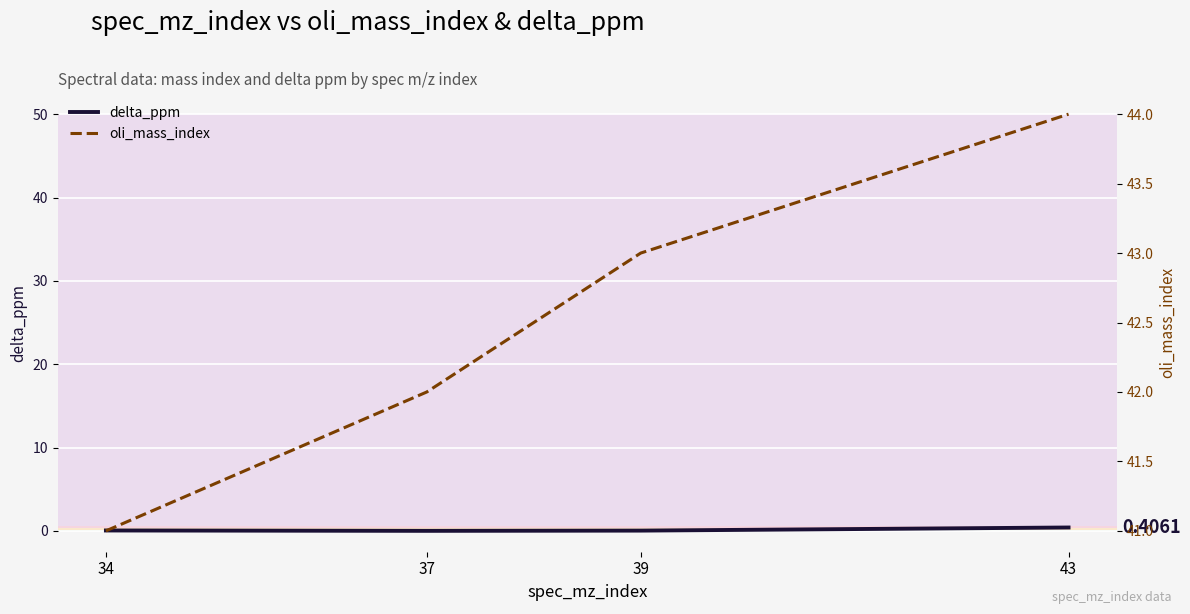

Reading left to right, transcribe all the data shown in this chart.

delta_ppm: 34=0.0	37=0.0	39=0.0	43=0.4
oli_mass_index: 34=41.0	37=42.0	39=43.0	43=44.0